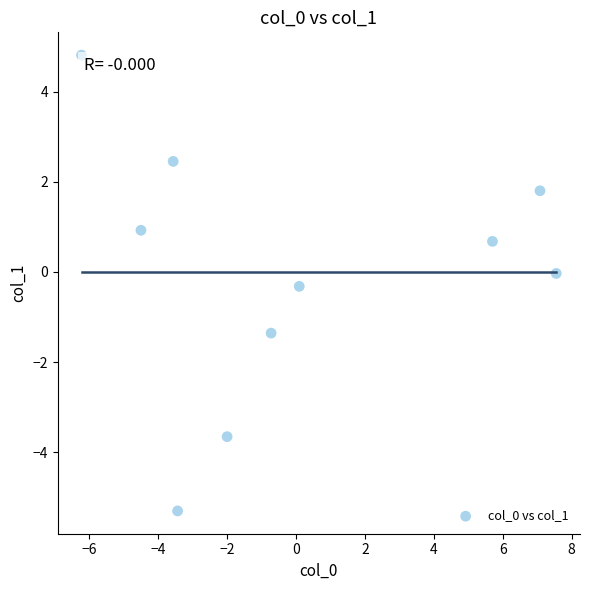

What is the range of Y values (max minus min)?

10.1